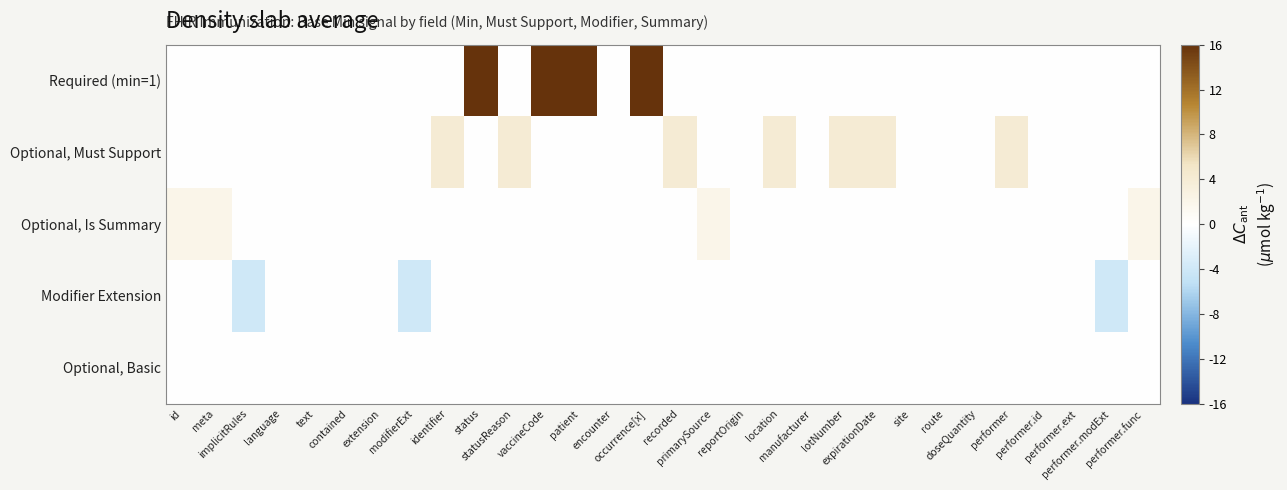

At which category is the sum across all series the highest?

status